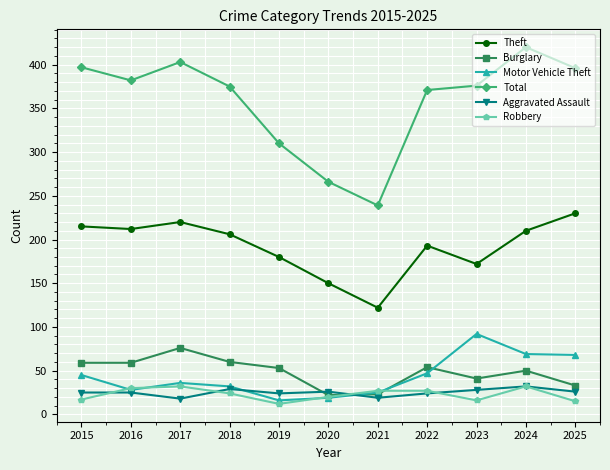

At which label is Total closest to 329?

2019